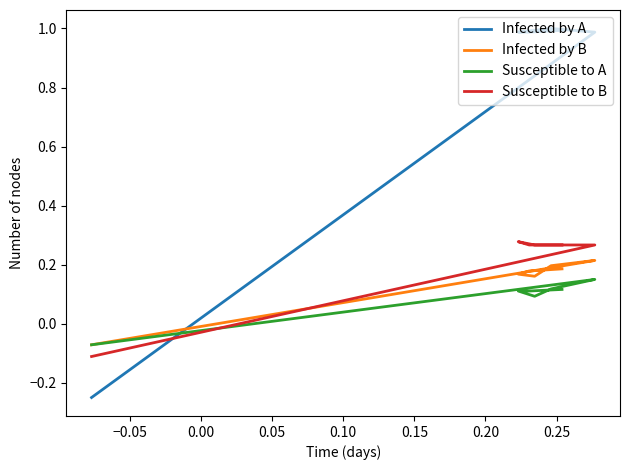

In Susceptible to B, how many points are higher than both neighbors (excluding endpoints)?

1